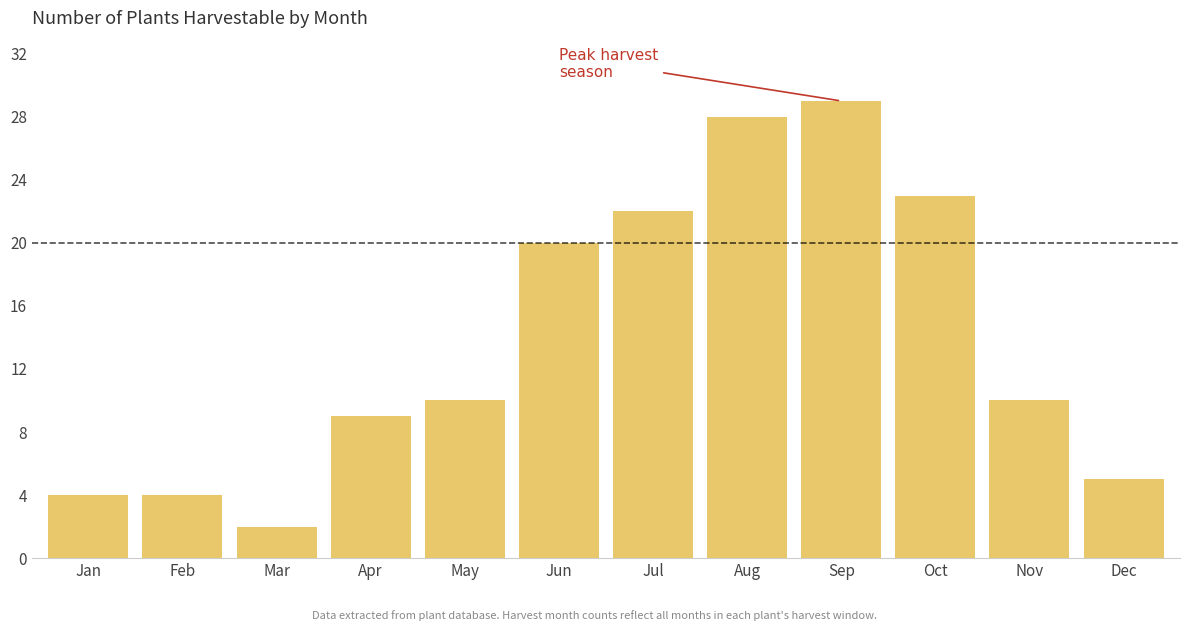

Reading left to right, extract all data points from this chart.

4	4	2	9	10	20	22	28	29	23	10	5